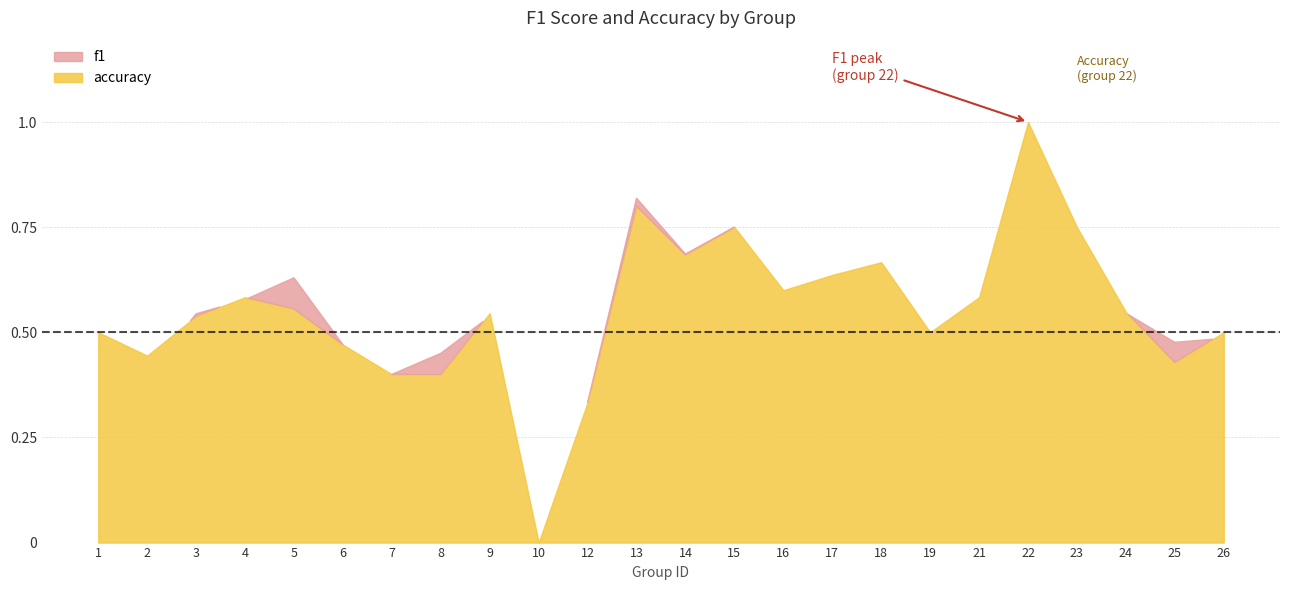

Rank the series by their average value, from highest to lowest.

accuracy, f1